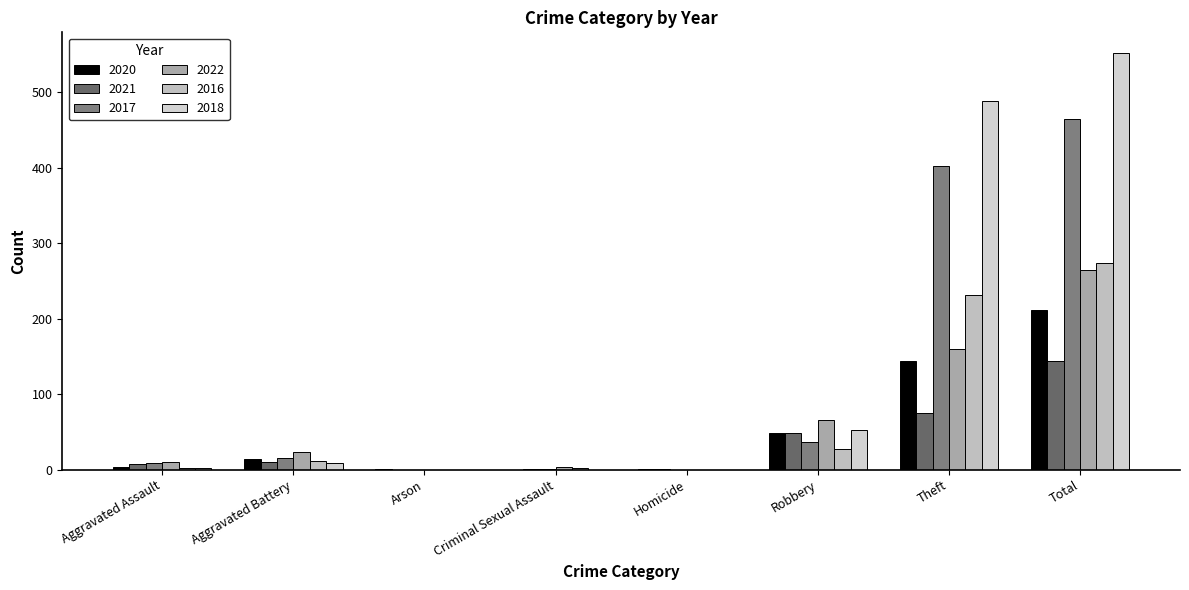

The value of 2022 at Total is 436. True or false?

False